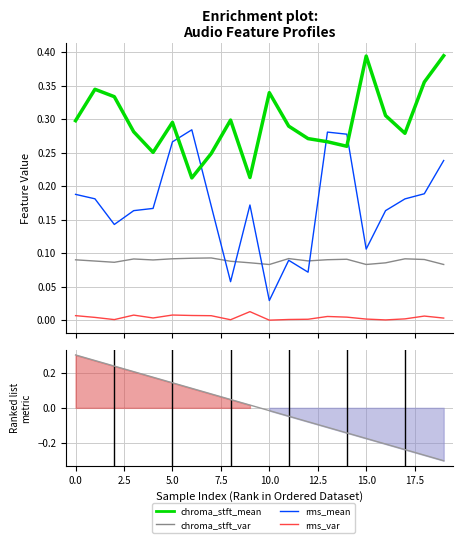

What is the sum of the chroma_stft_mean values at 7 and 16?

0.6